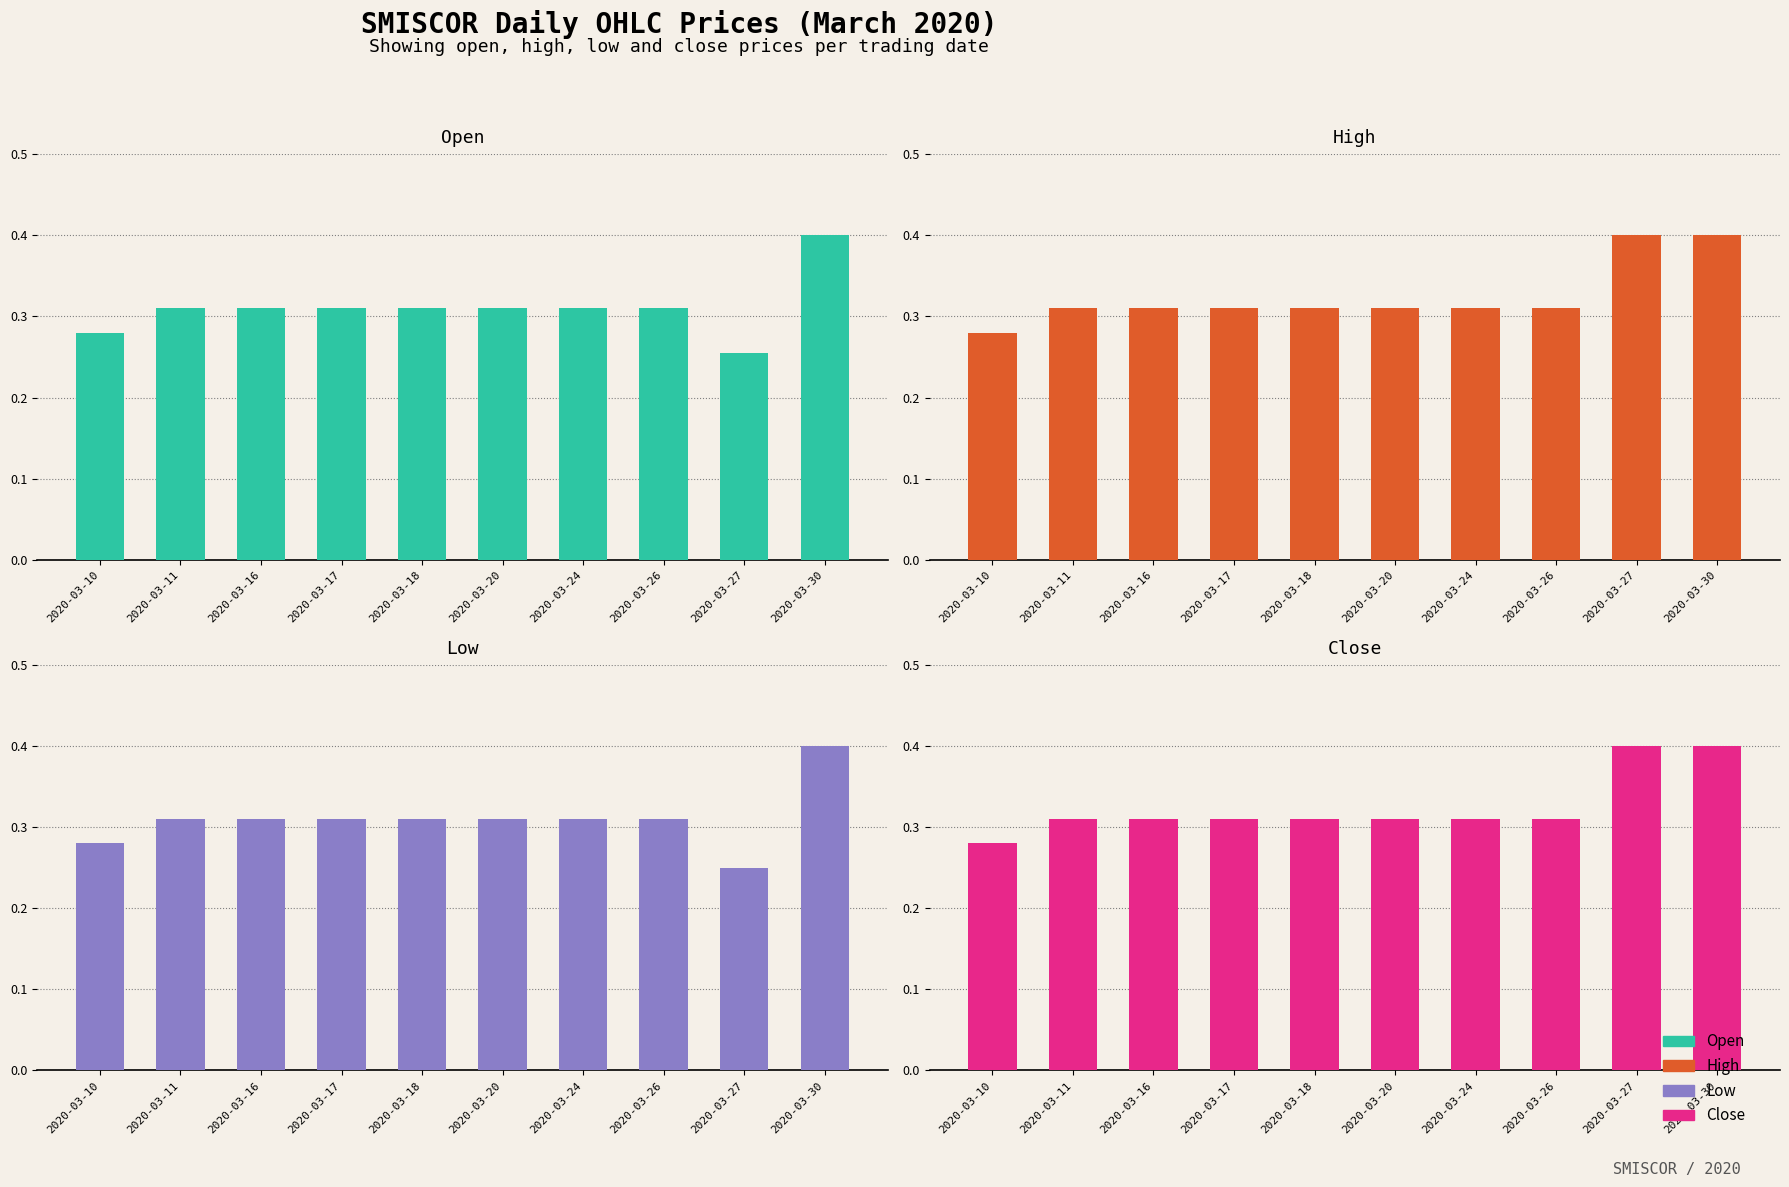

Is the value of high at 2020-03-30 greater than the value of open at 2020-03-18?

Yes